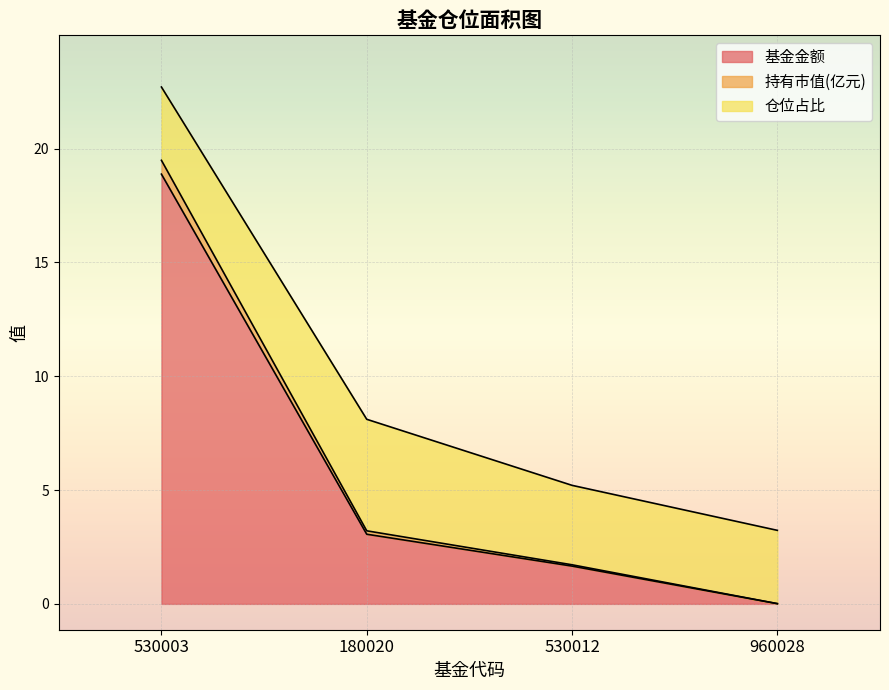

At which label does 基金金额 first exceed 3?

530003